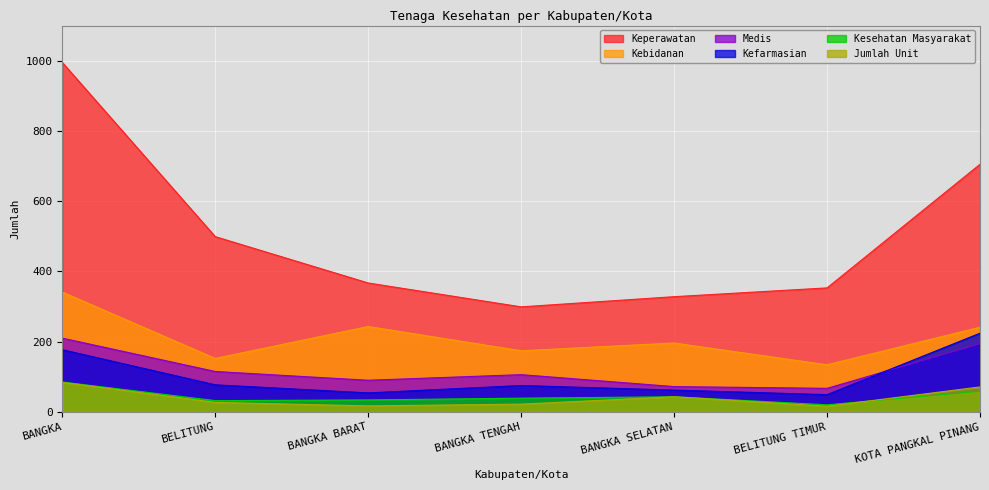

True or false: Medis and Kebidanan intersect in this chart.

False